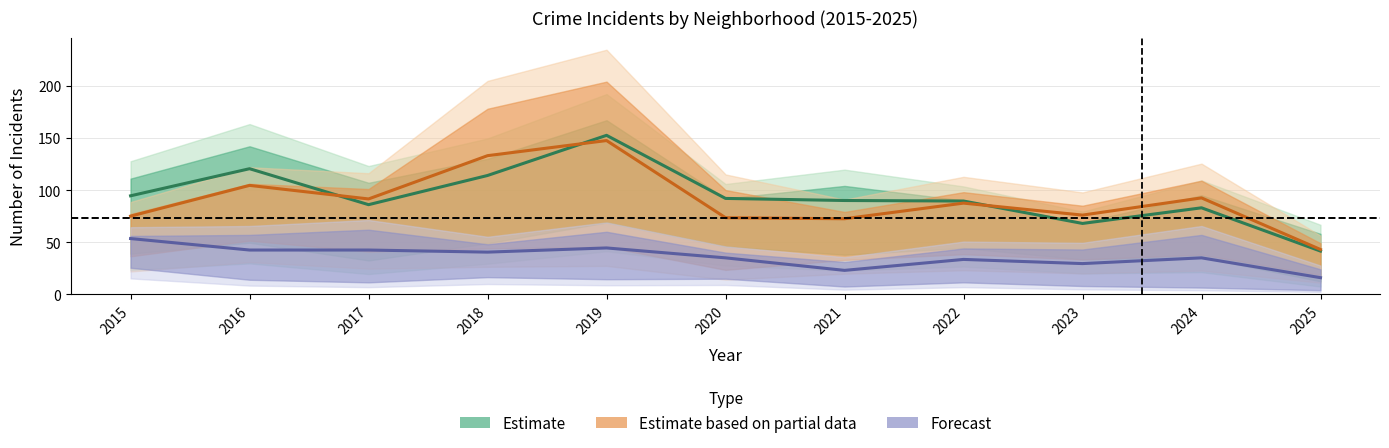

Which category has the highest value in the Estimate based on partial data series?

2019